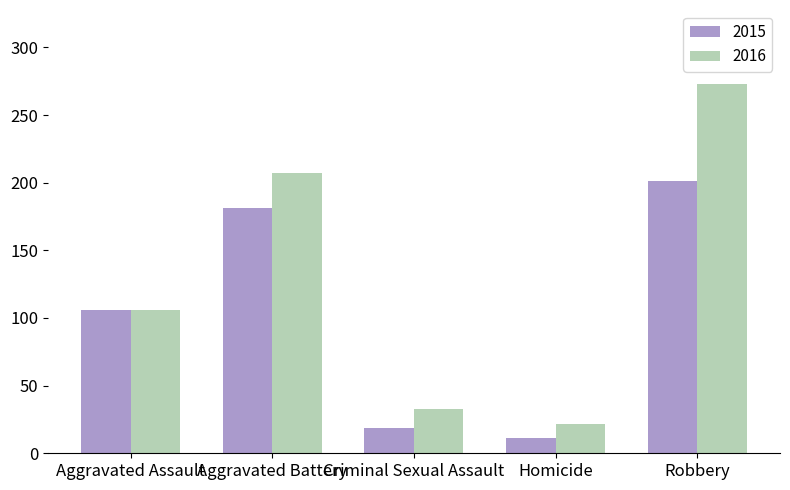

How many categories are shown in the chart?

5